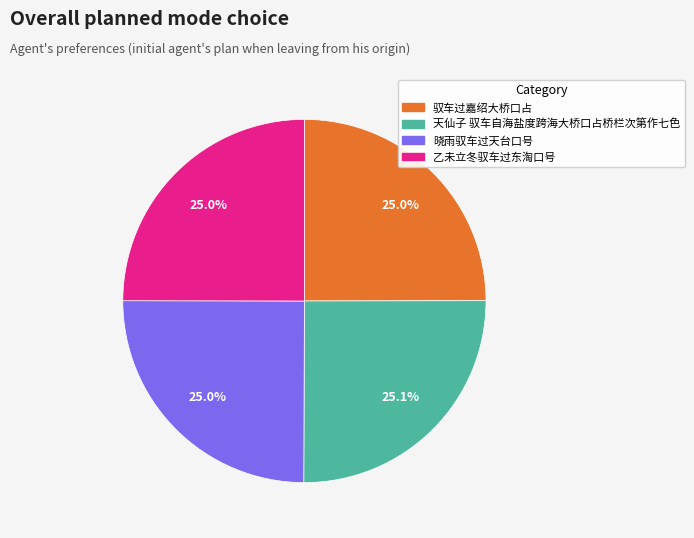

How many slices are in this pie chart?

4